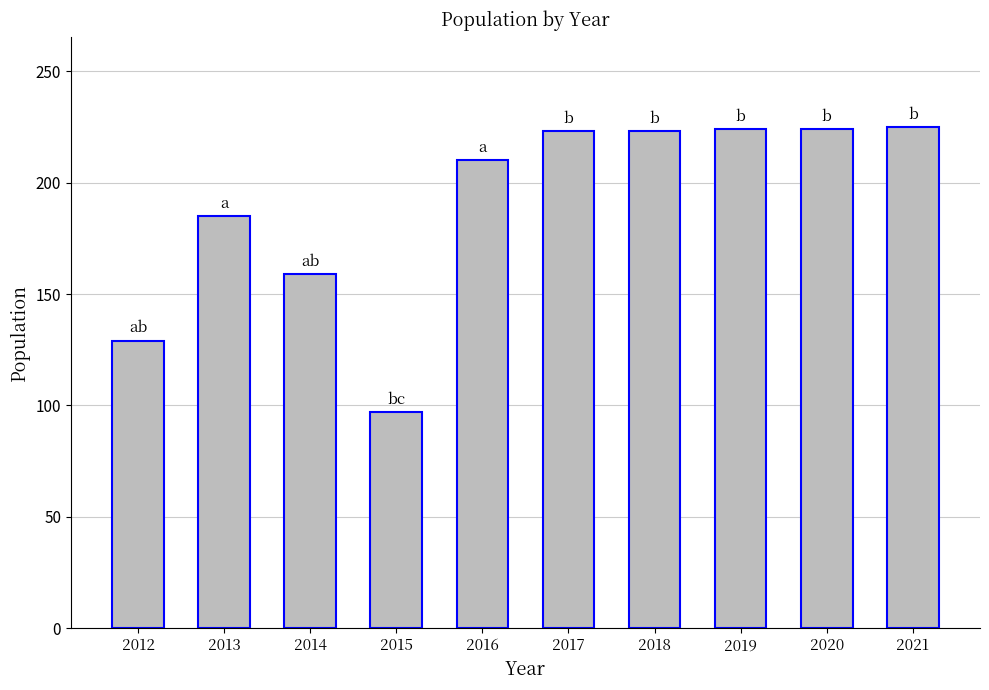

What value does the data have at 2018, to the nearest 50?

200